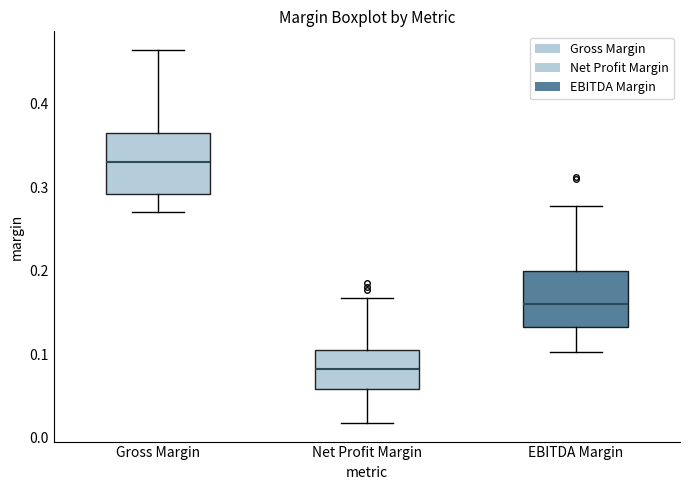

Where does the upper whisker of the box for Gross Margin end on the y-axis? The values are not printed on the chart, so give them approximately, as read against the axis.

0.46